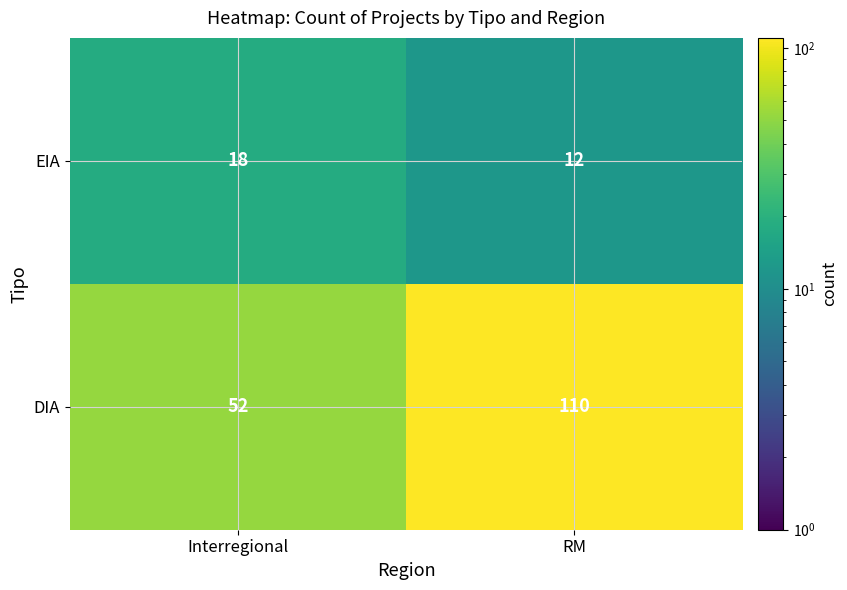

Read the DIA value at RM, to the nearest 10.

110